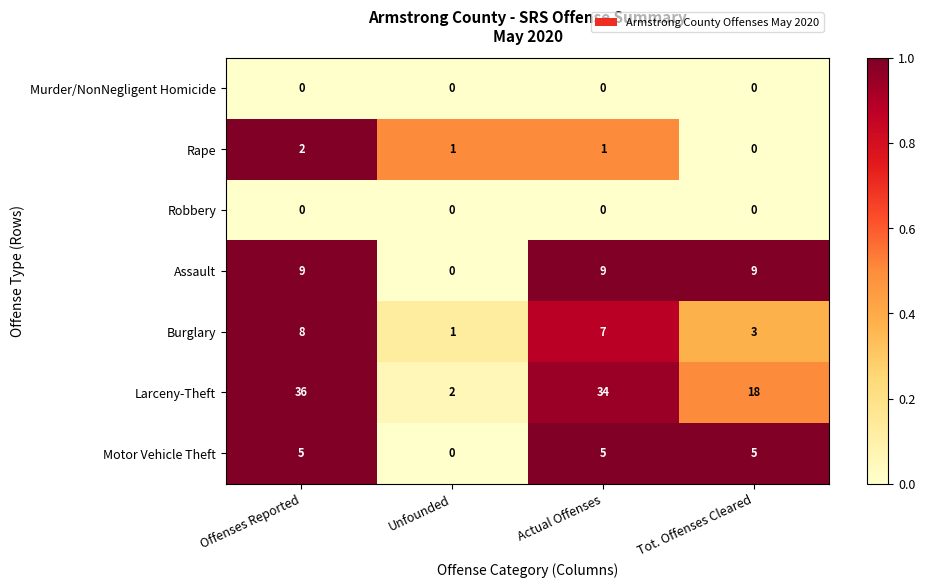

What value does the Burglary series have at Offenses Reported?

8